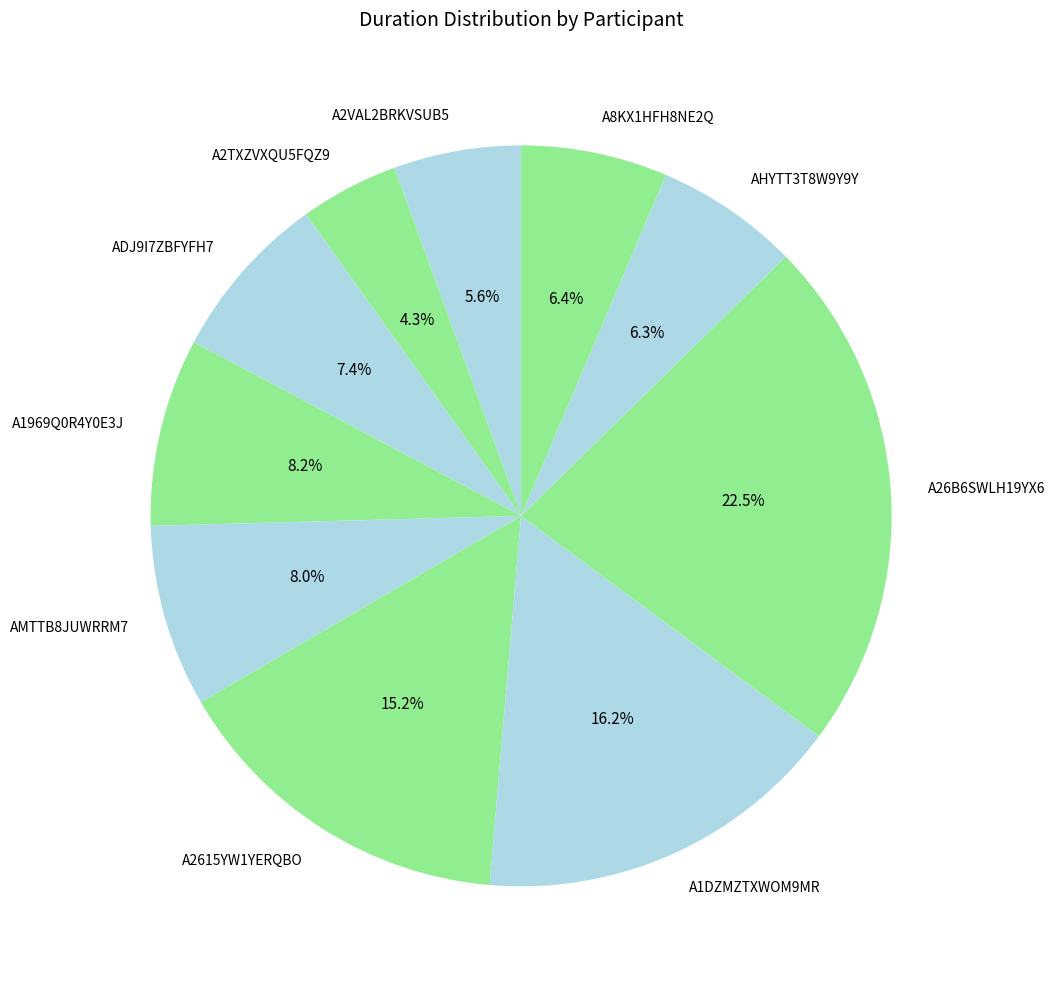

Does A8KX1HFH8NE2Q represent more than half of the total?

No